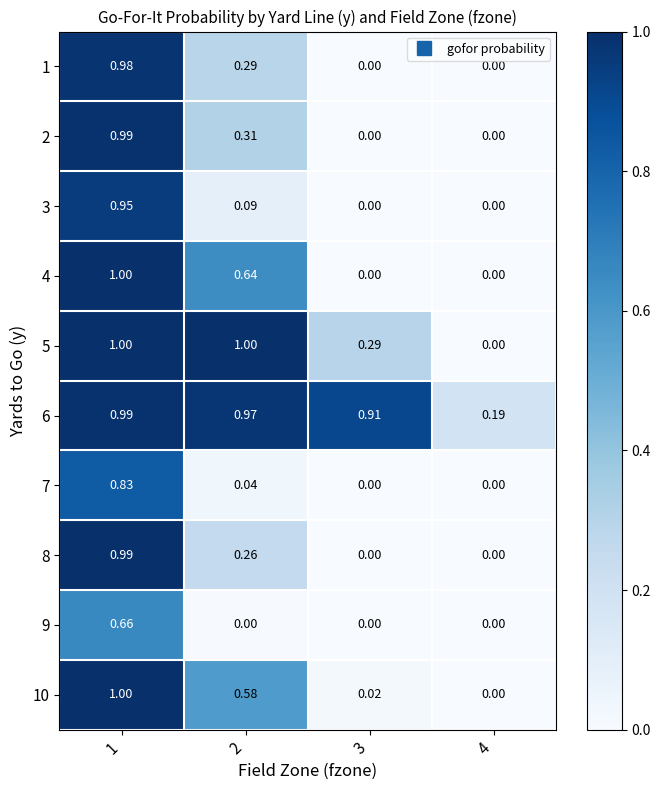

Is the value of 3 at 2 greater than the value of 5 at 1?

No